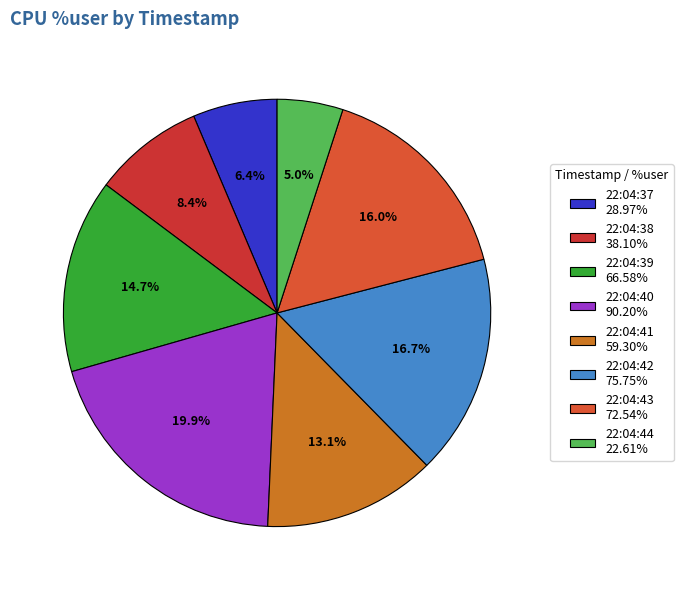

To the nearest percent, what is the combined percentage of 22:04:39 and 22:04:43?

31%